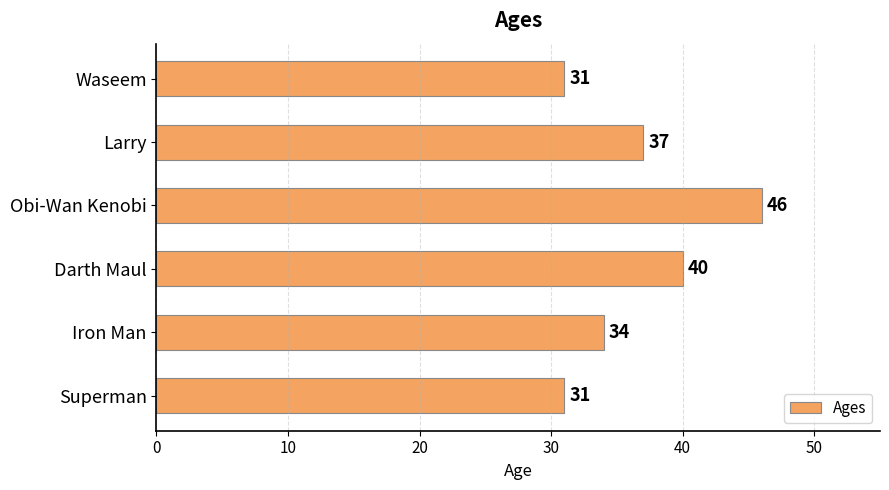

How many bars are there in total?

6